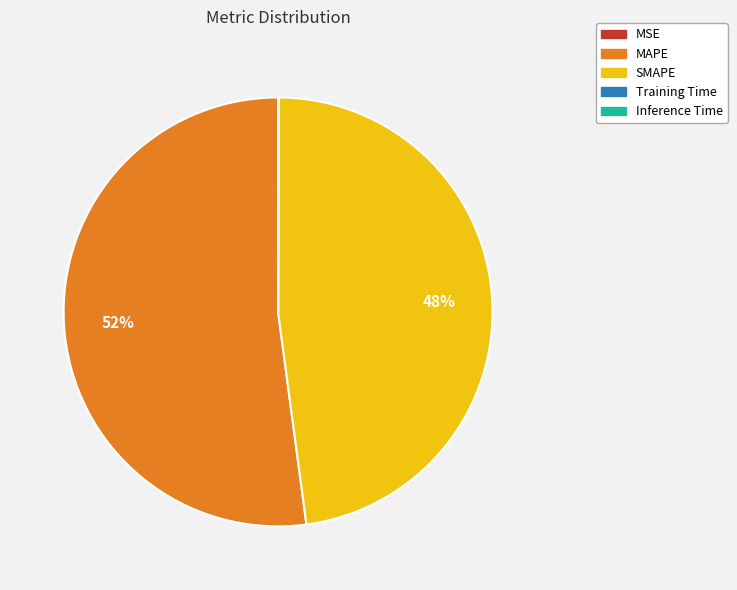

The SMAPE slice represents 62% of the pie. True or false?

False